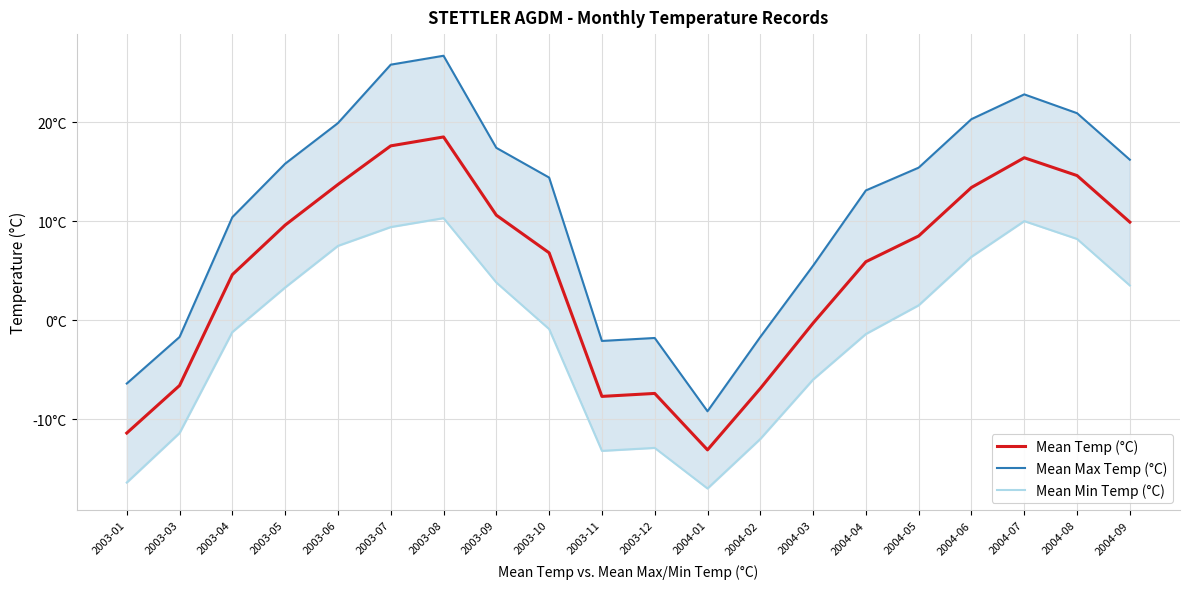

Rank the series at 2003-12 from lowest to highest value.

Mean Min Temp (°C), Mean Temp (°C), Mean Max Temp (°C)